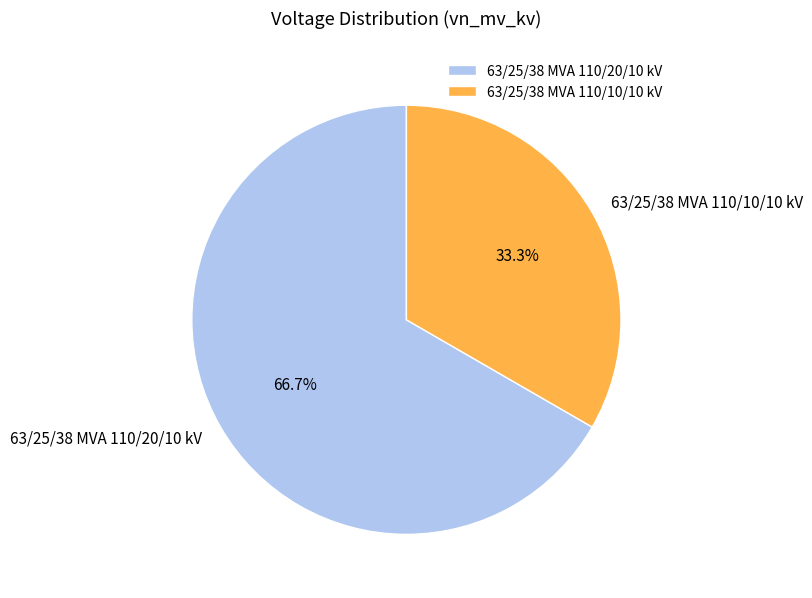

To the nearest percent, what portion does 63/25/38 MVA 110/20/10 kV represent?

67%